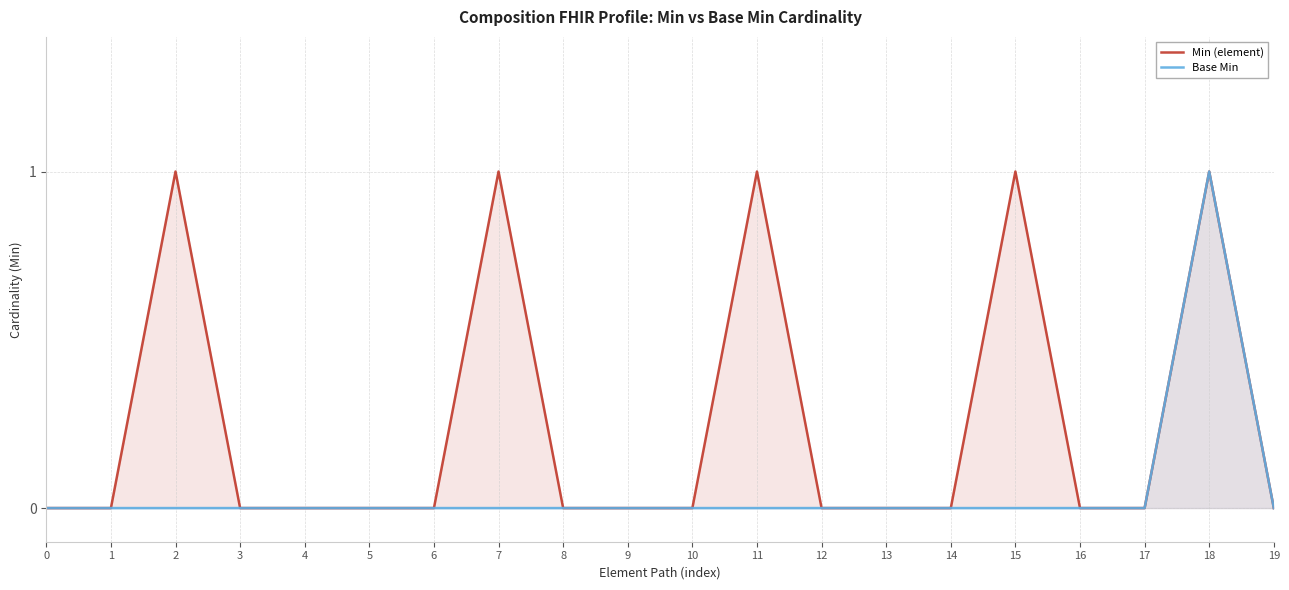

At which label does Base Min reach its peak?

18